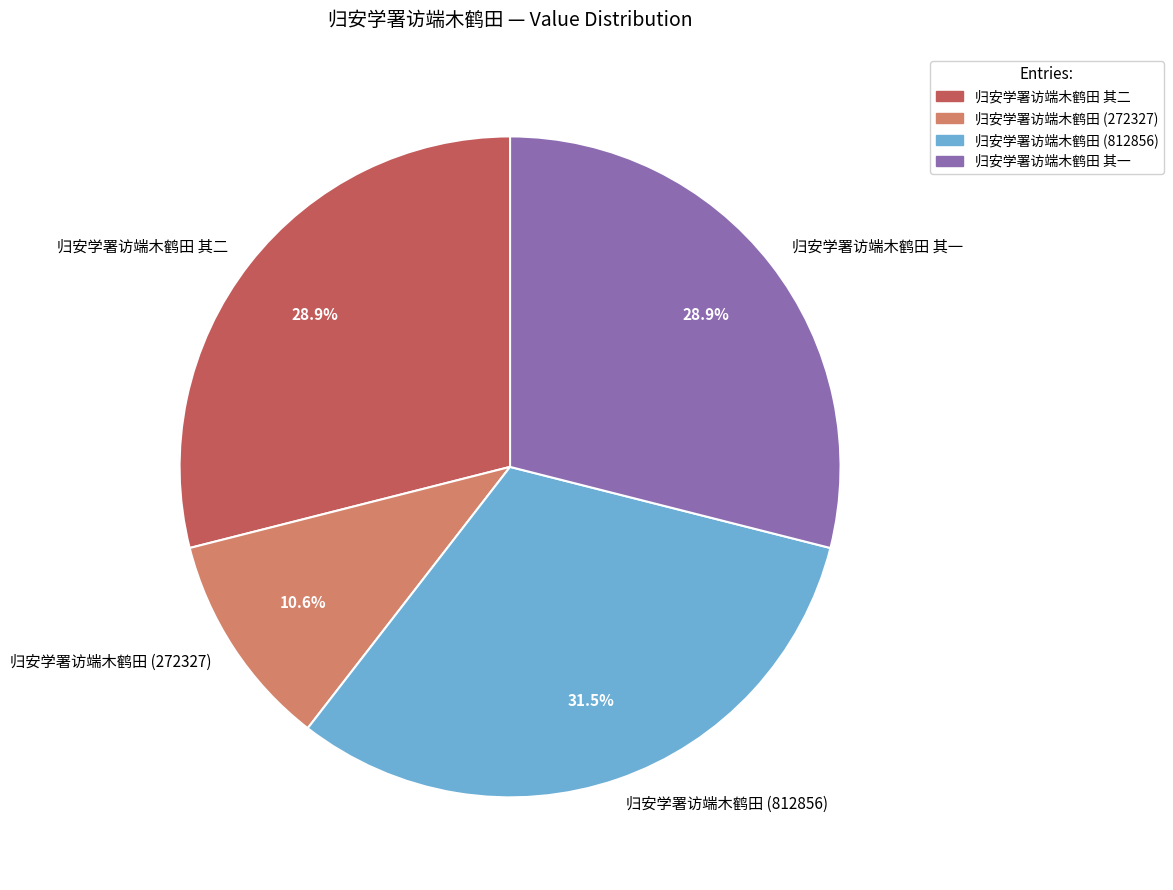

What is the total percentage of 归安学署访端木鹤田 (812856) and 归安学署访端木鹤田 其一?

60.5%